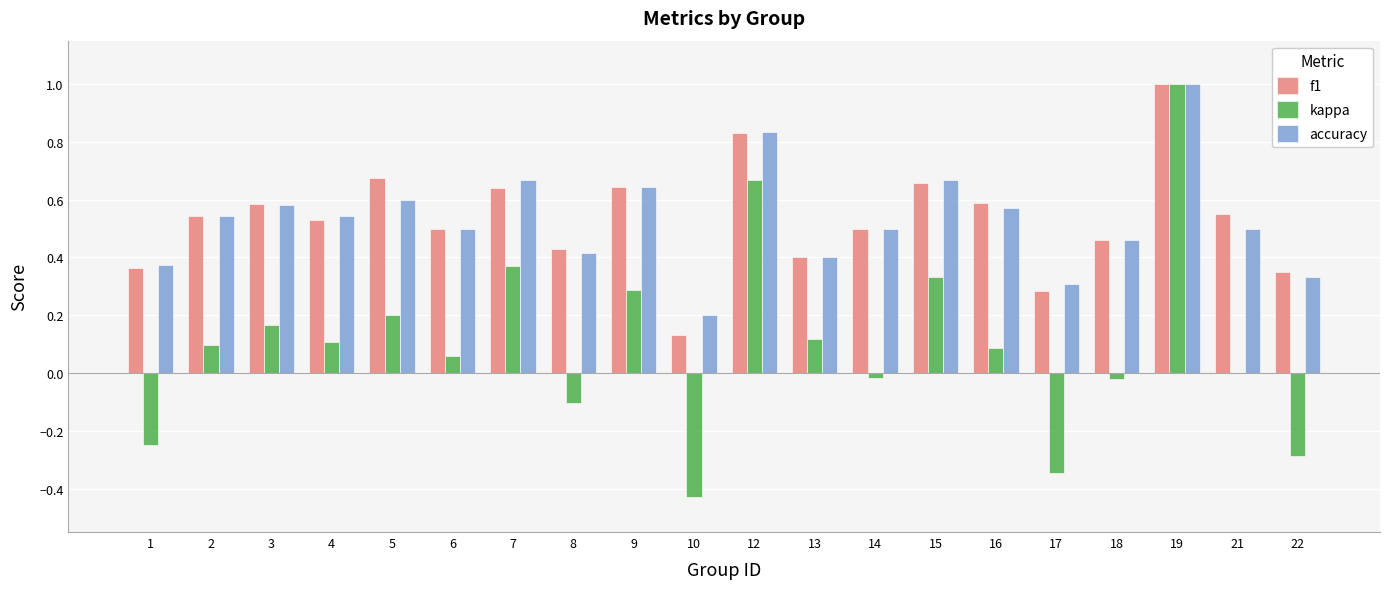

What is the total value across all series at 7?

1.7